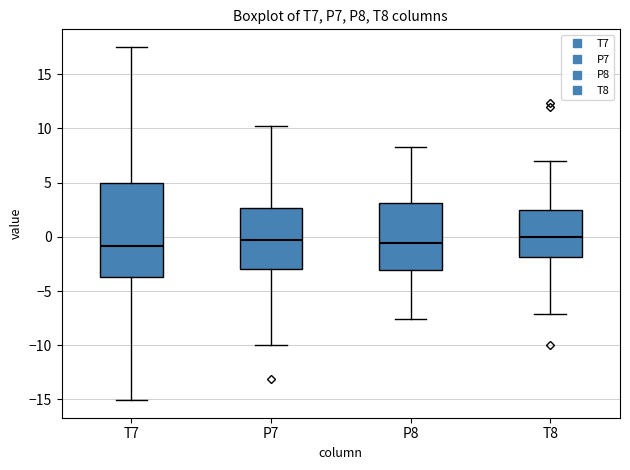

Reading left to right, transcribe this box plot: for each box, give where its median line is, the range the box spans, and where its two whiskers end, as read against the y-axis. The values are not printed on the chart, so give them approximately, as read against the axis.

T7: median -1.0, box -3.5 to 5.0, whiskers -15.0 to 17.5
P7: median -0.5, box -3.0 to 2.5, whiskers -10.0 to 10.0
P8: median -0.5, box -3.0 to 3.0, whiskers -7.5 to 8.5
T8: median 0.0, box -2.0 to 2.5, whiskers -7.0 to 7.0